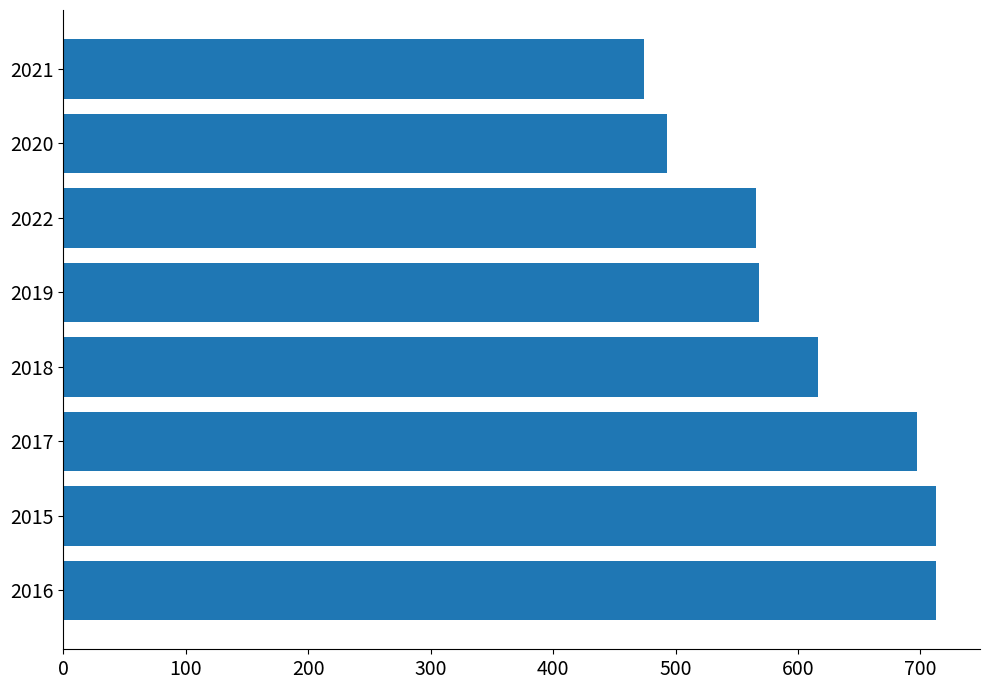

The chart shows a value of 474 at 2021. True or false?

True